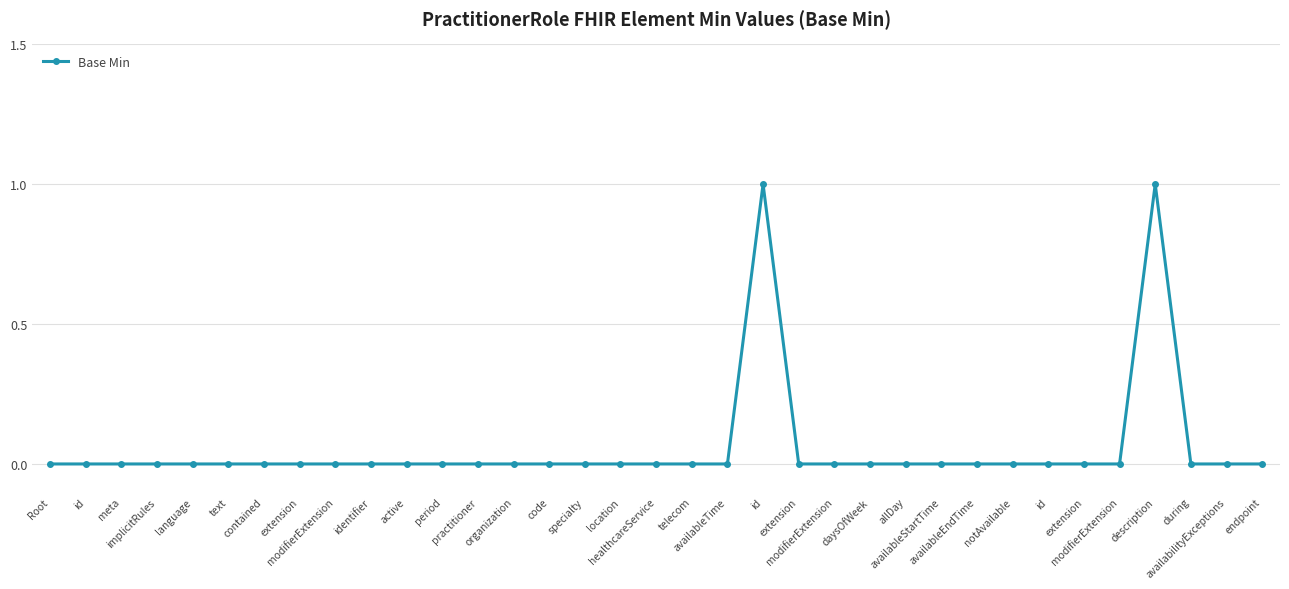

What is the label of the 5th point from the left?

language